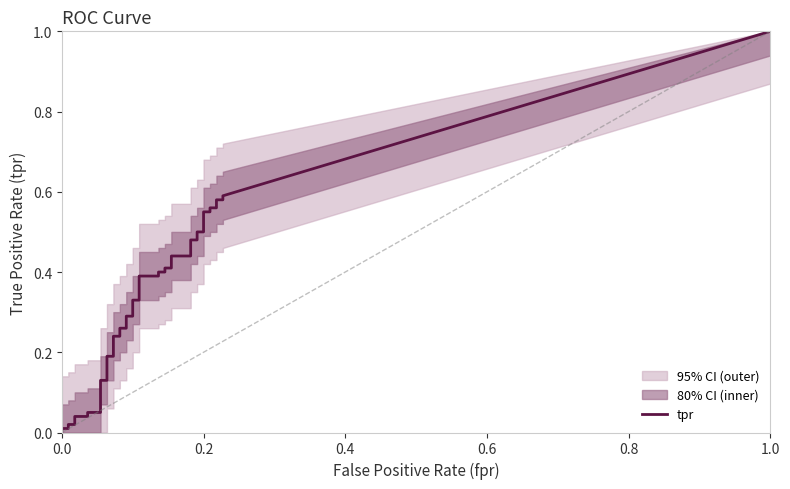

How many times do tpr and fpr cross each other?

2